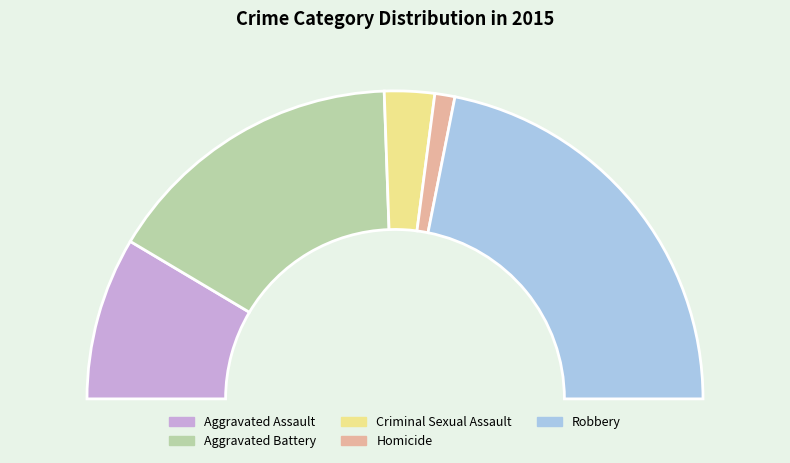

What is the change in value from Aggravated Assault to Criminal Sexual Assault?

-90